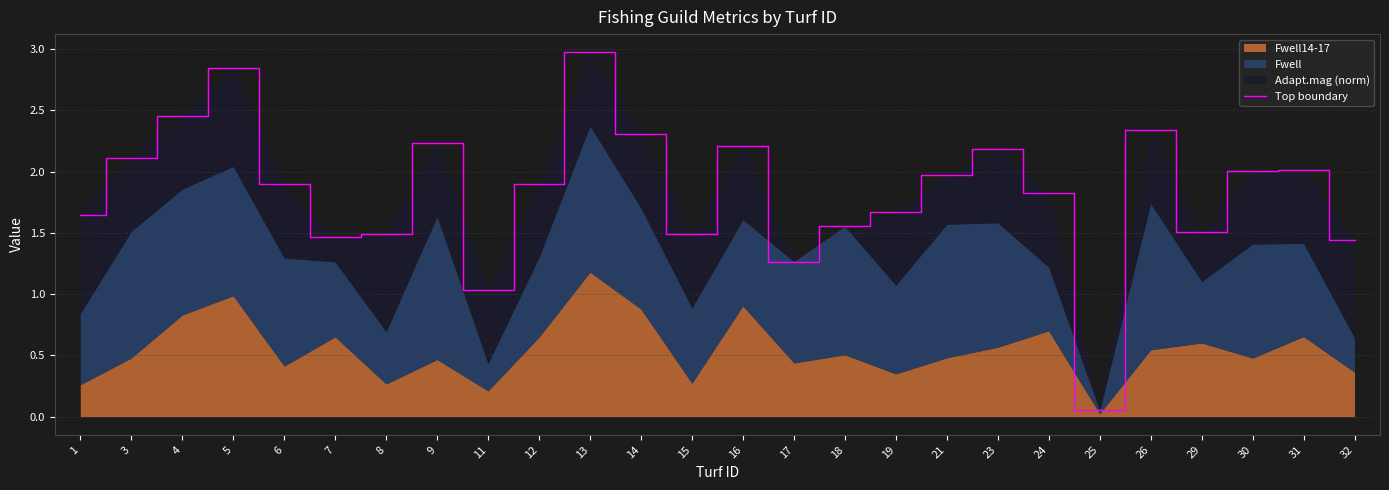

Rank the categories by value from highest to lowest.

13, 5, 4, 26, 14, 9, 16, 23, 3, 31, 30, 21, 12, 6, 24, 19, 1, 18, 29, 8, 15, 7, 32, 17, 11, 25